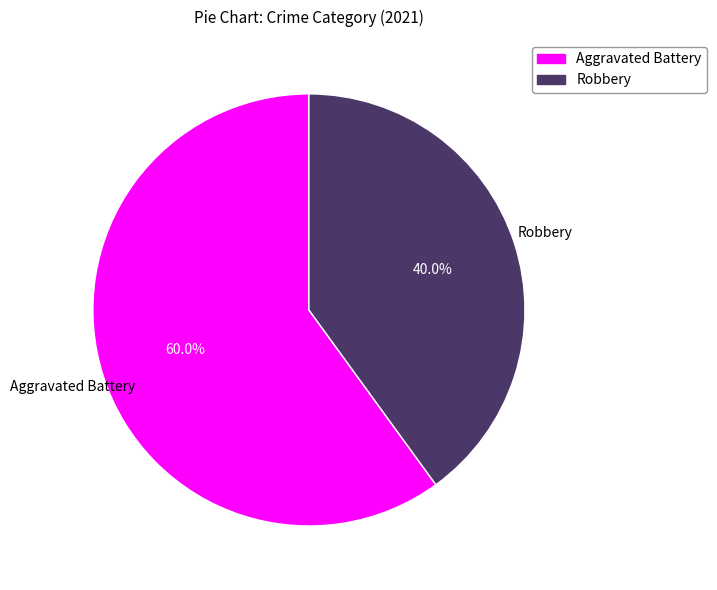

The Robbery slice represents 51% of the pie. True or false?

False